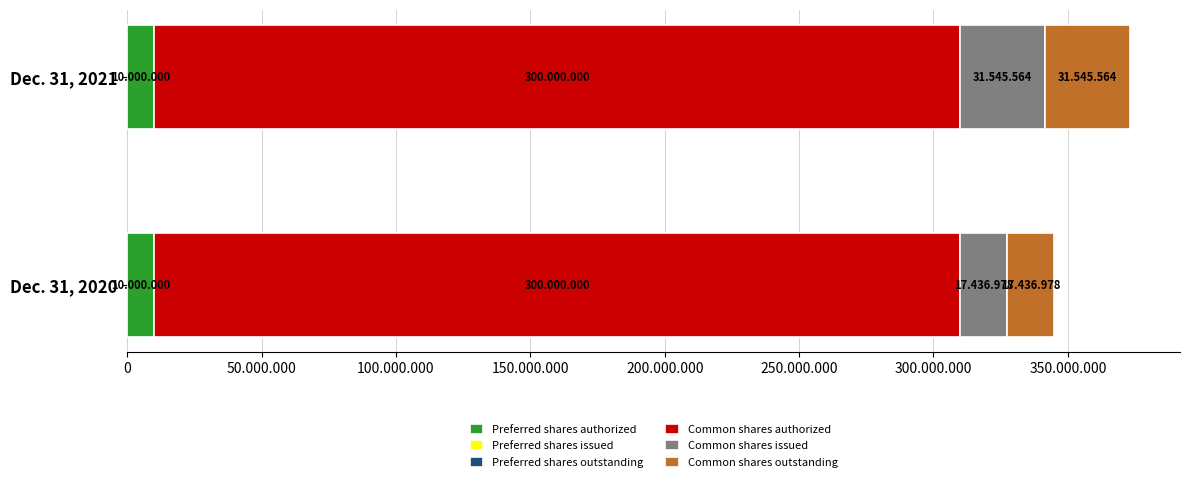

What is the value of the Dec. 31, 2020 bar at the 4th from the left?

300000000